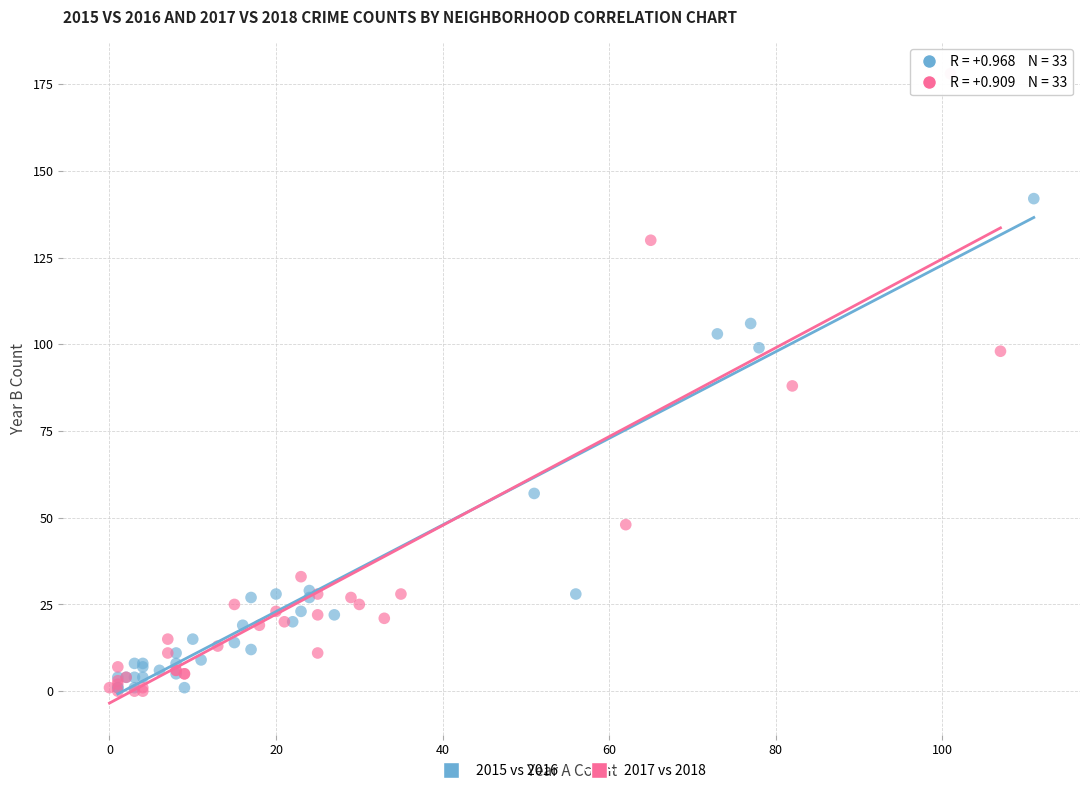

Which series reaches the maximum Y coordinate?

2017 vs 2018